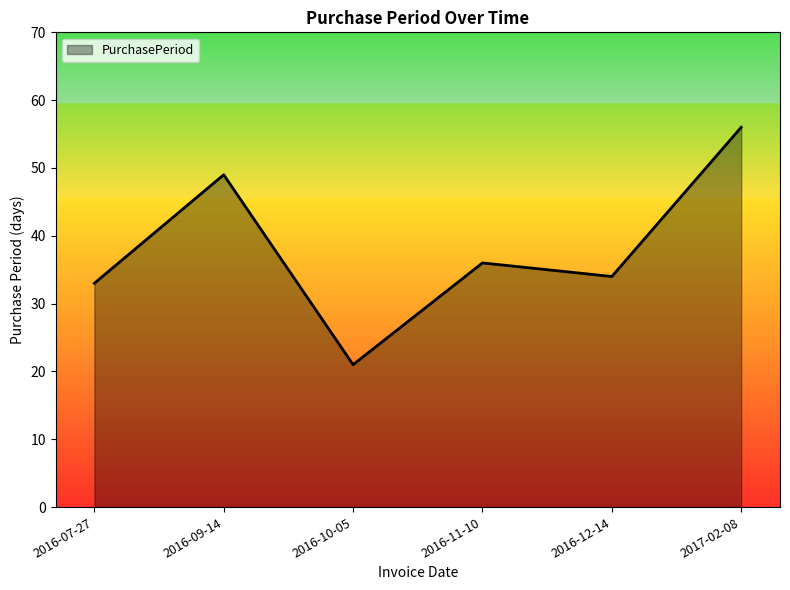

What position from the right is 2016-09-14?

5